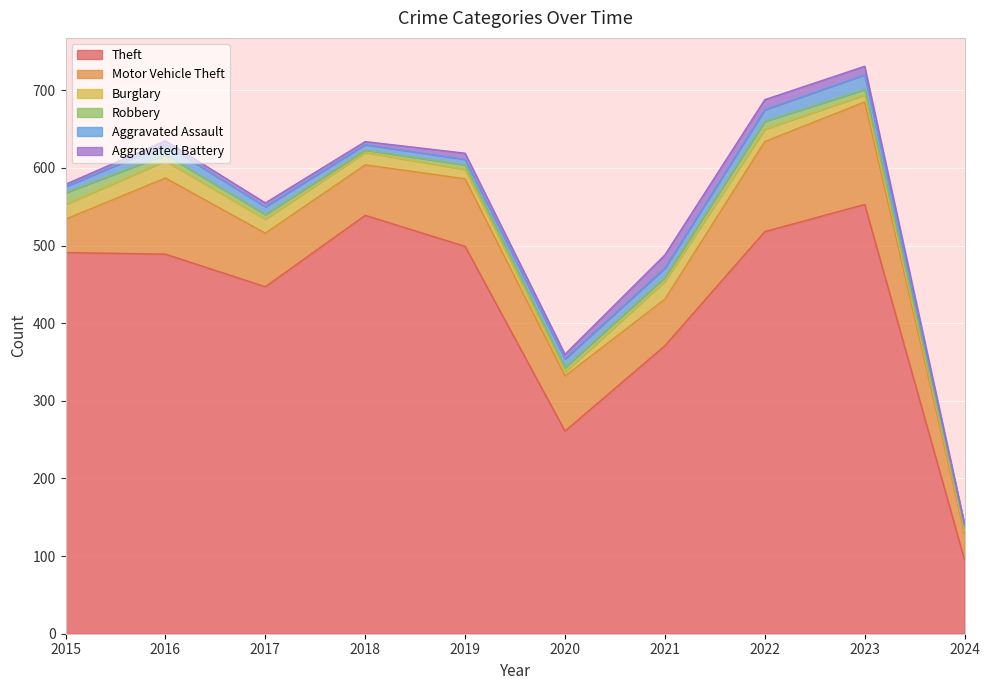

Reading left to right, list all the values displayed in this chart.

Theft: 491	489	447	539	499	261	371	518	553	95
Motor Vehicle Theft: 43	98	69	65	87	71	60	116	132	34
Burglary: 19	22	18	16	12	5	23	16	9	4
Robbery: 15	8	6	3	6	6	5	10	7	3
Aggravated Assault: 8	13	10	7	7	11	12	15	19	3
Aggravated Battery: 3	5	5	4	8	6	17	13	11	2